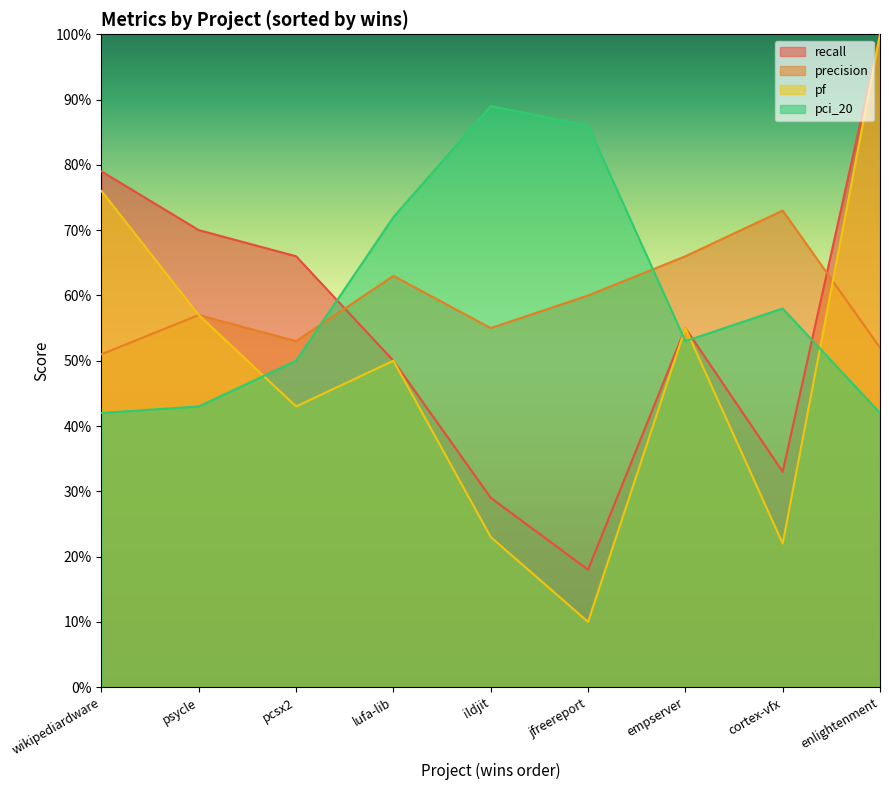

How many precision values are between 0 and 1?

9